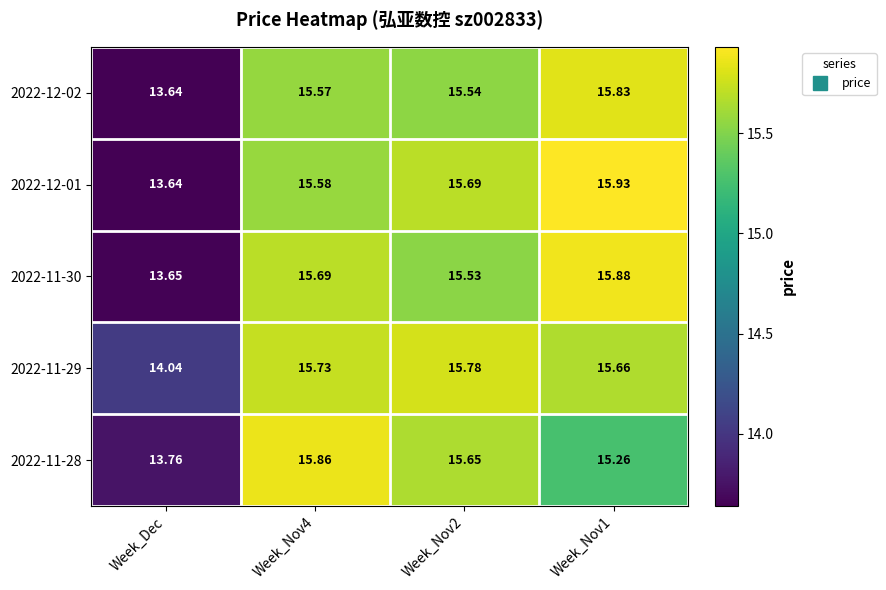

Which series has the widest spread of values?

2022-12-01